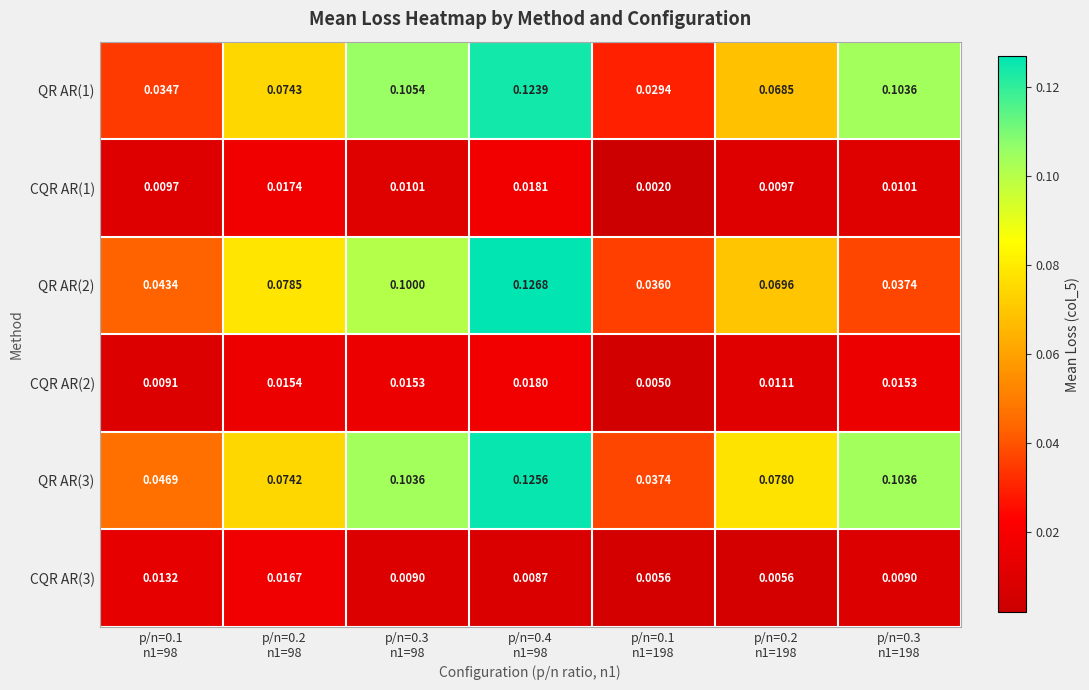

How many series are shown in this chart?

6